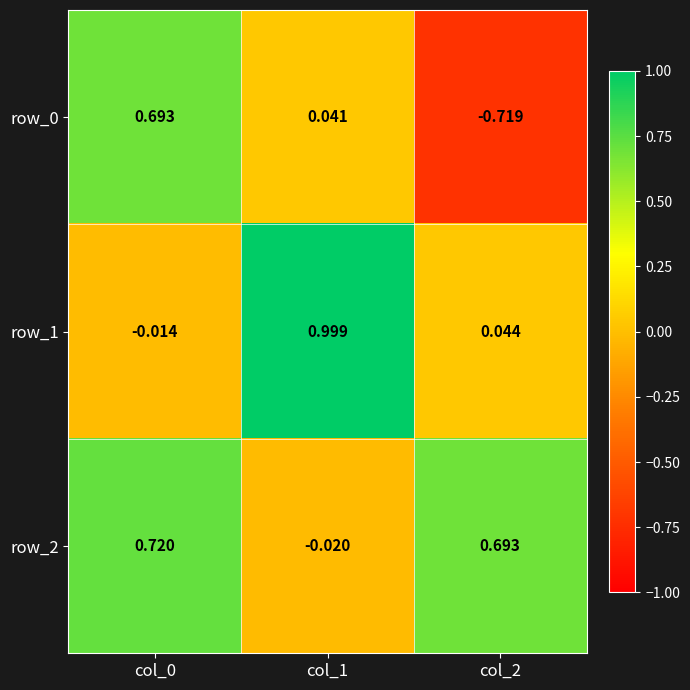

Is the value of row_2 at col_0 greater than the value of row_0 at col_1?

Yes